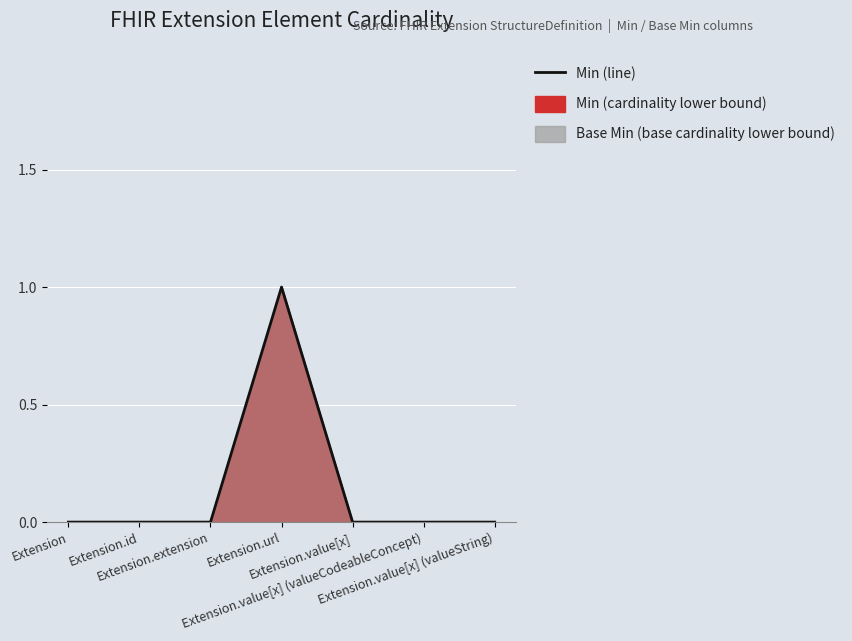

What is the change in value from Extension.extension to Extension.url?

+1